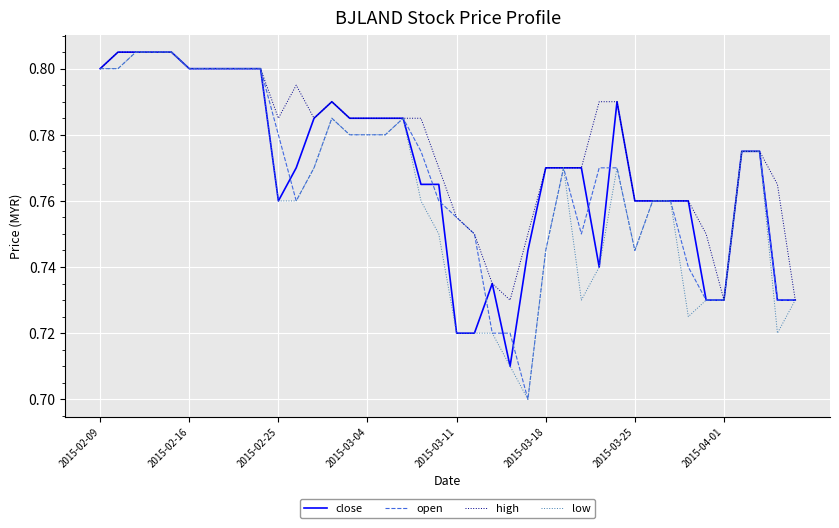

Which series has the largest total across all categories?

high